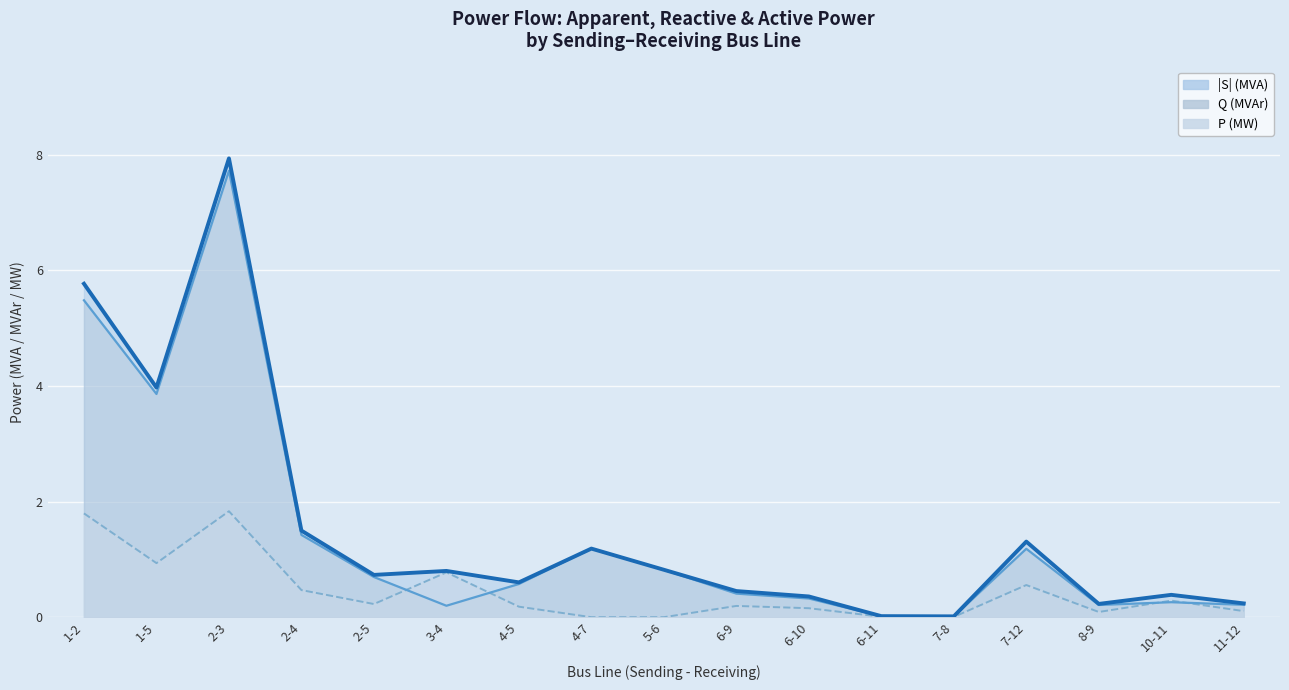

How many lines are shown in the chart?

3